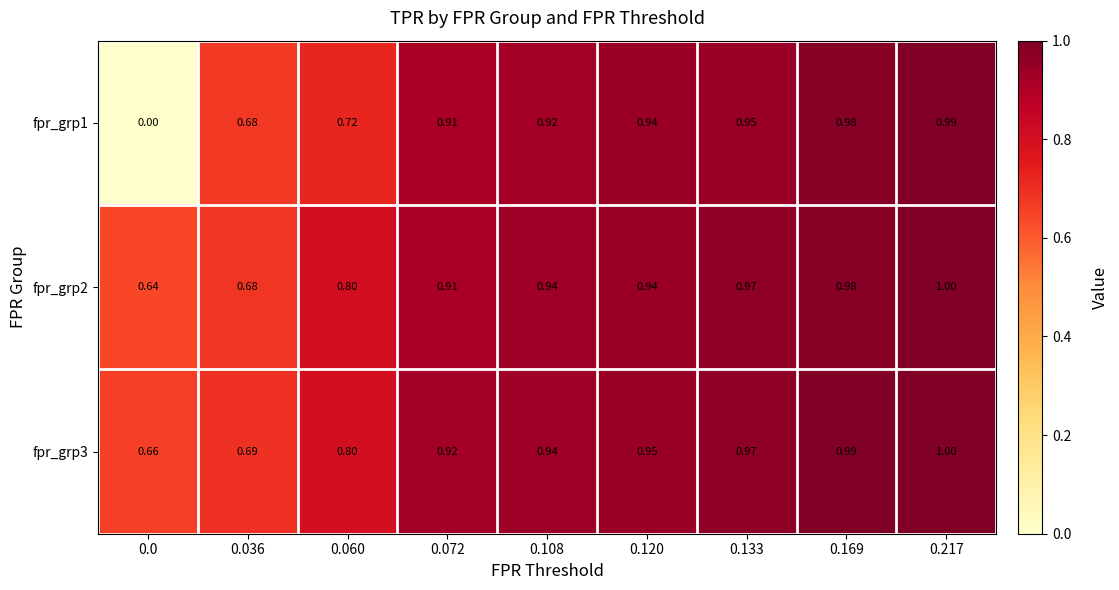

Which has a higher value, 0.120 or 0.108?

0.120